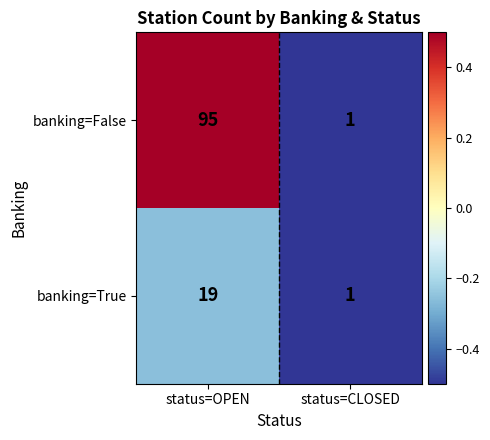

What is the highest value of the banking=False series?

95